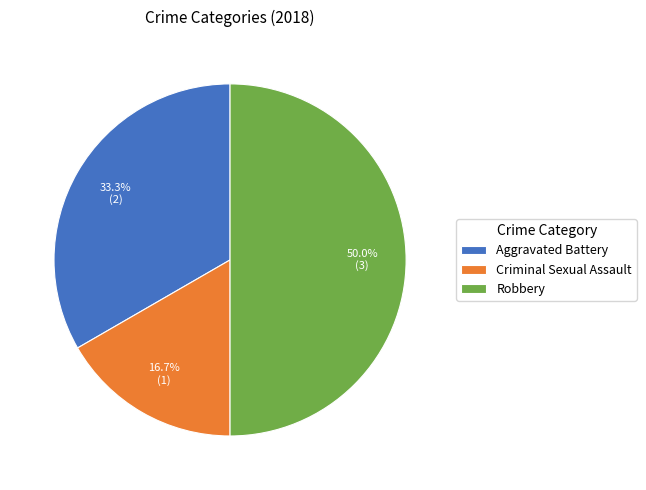

What is the total percentage of Criminal Sexual Assault and Robbery?

66.7%